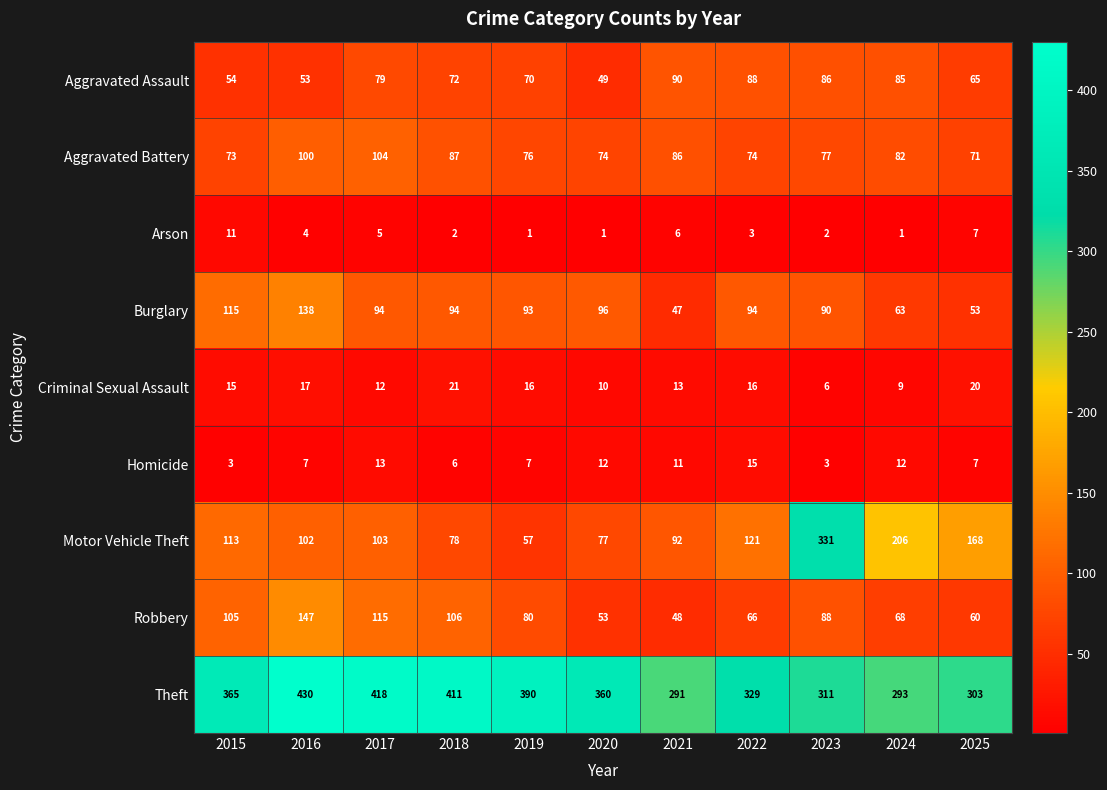

The Burglary series shows 64 at 2018. True or false?

False